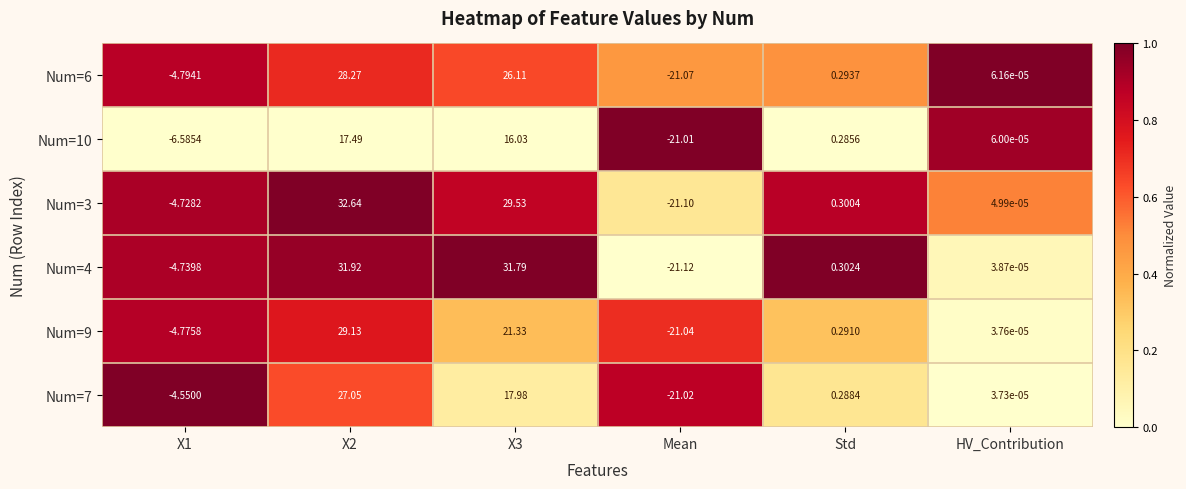

At which label is Num=9 closest to 4?

Std